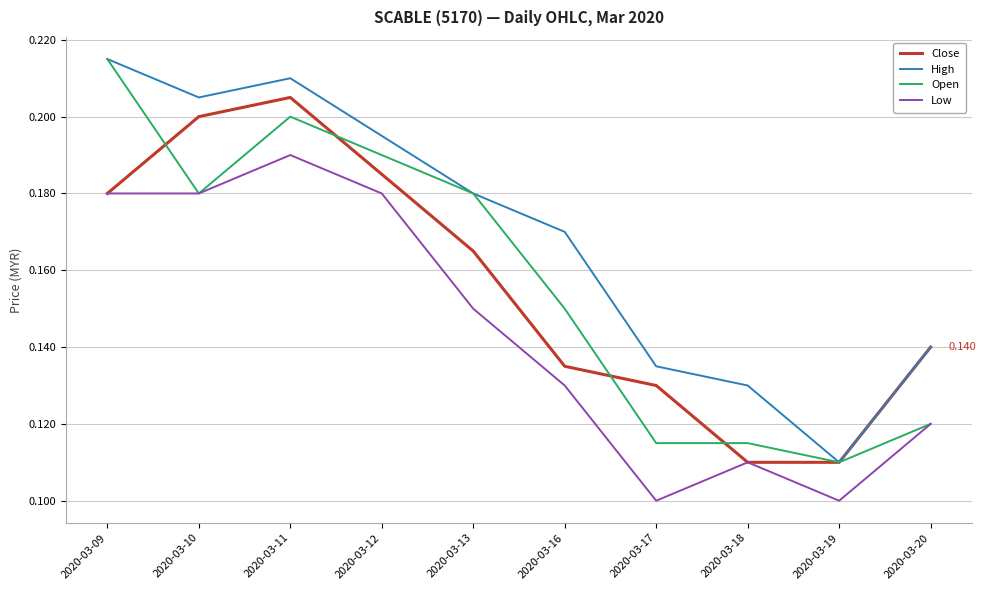

True or false: High and Low intersect in this chart.

False